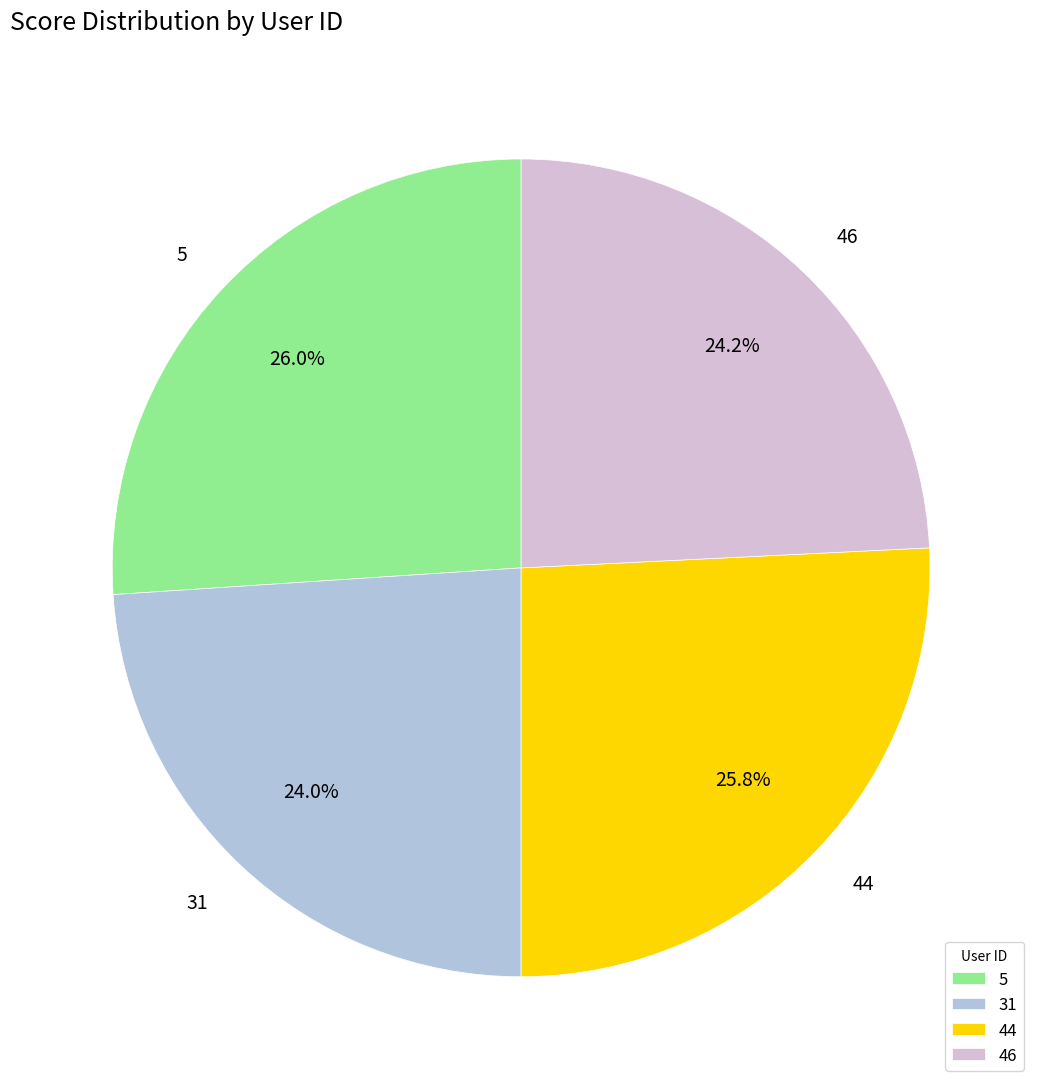

Does 31 represent more than half of the total?

No